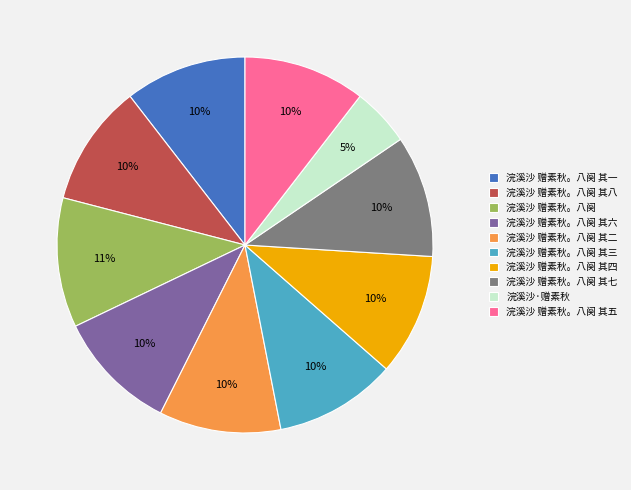

Do 浣溪沙 赠素秋。八阕 其三 and 浣溪沙 赠素秋。八阕 together represent more than half of the pie?

No